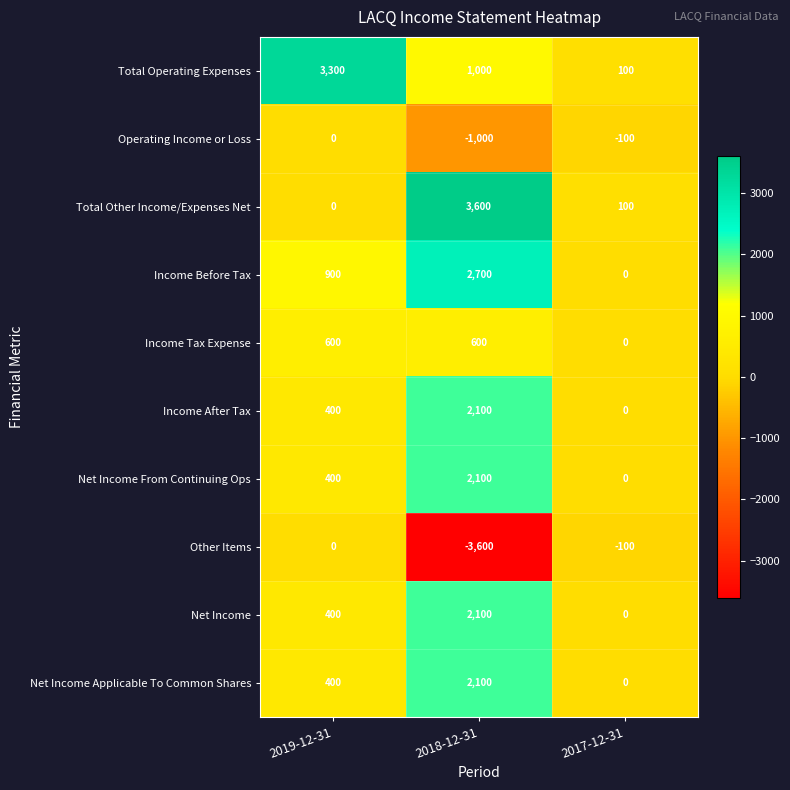

Rank the categories by Income Before Tax value from lowest to highest.

2017-12-31, 2019-12-31, 2018-12-31